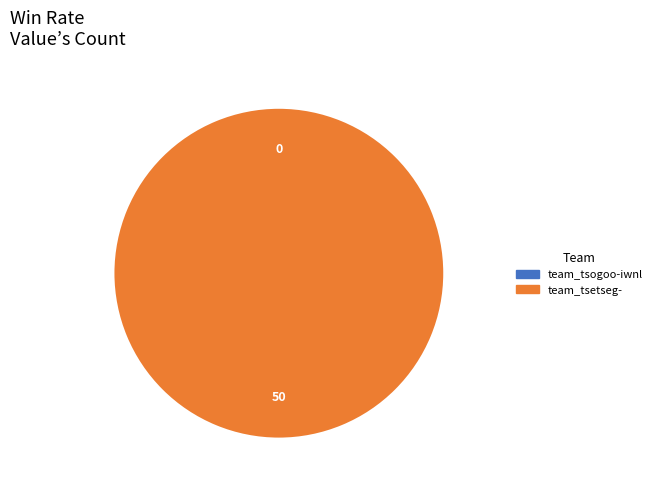

Is it true that team_tsetseg- is 100% of the pie?

True